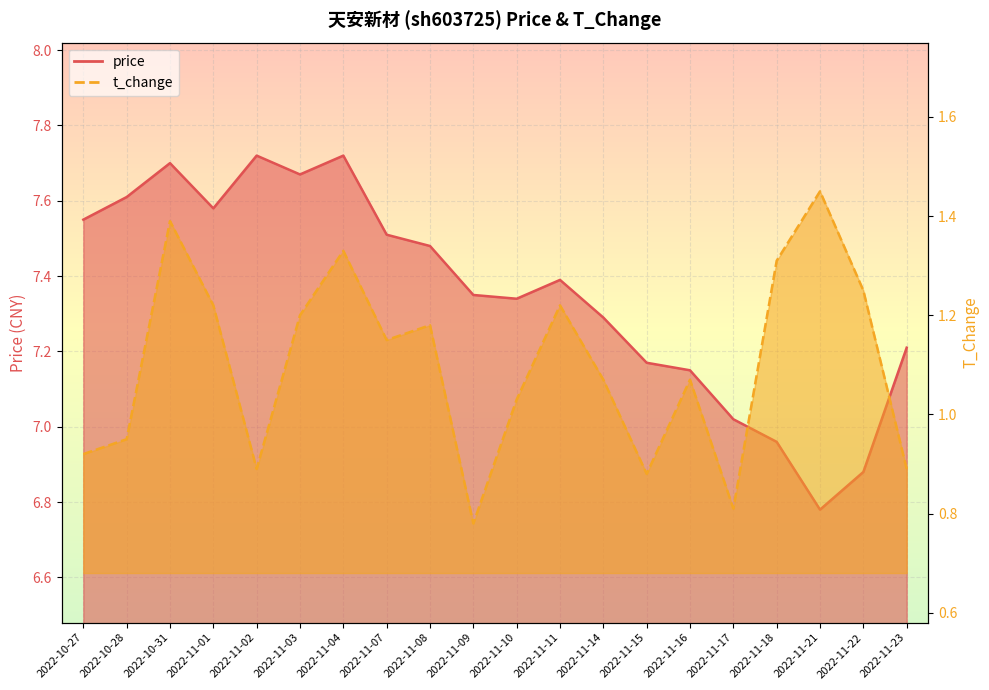

What is the sum of the price values at 2022-11-15 and 2022-10-31?

14.9